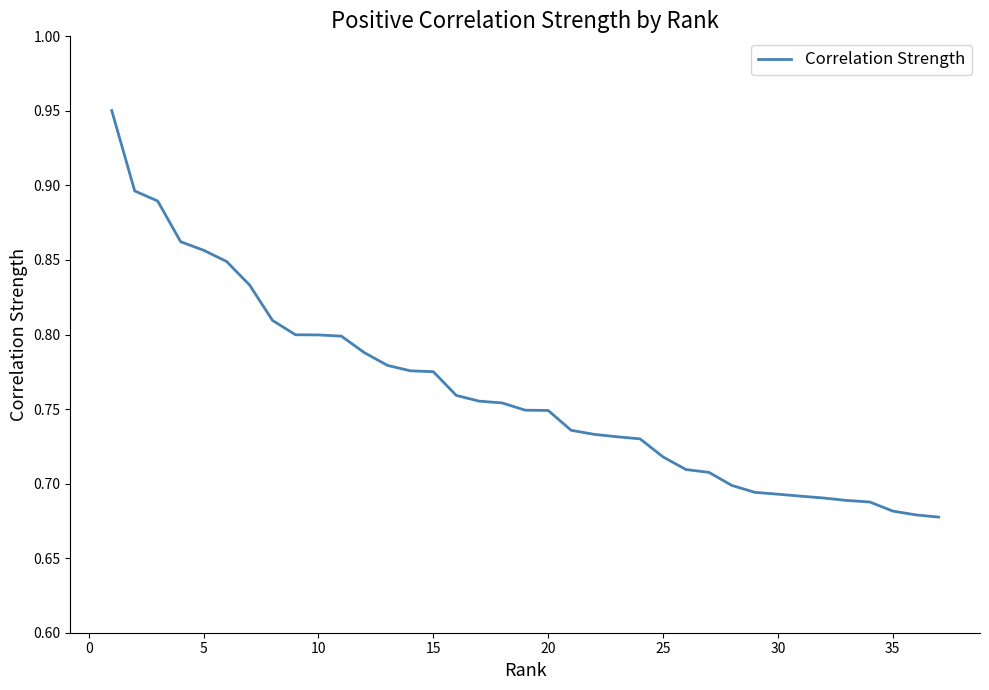

Reading left to right, transcribe all the data shown in this chart.

1.0	0.9	0.9	0.9	0.9	0.8	0.8	0.8	0.8	0.8	0.8	0.8	0.8	0.8	0.8	0.8	0.8	0.8	0.7	0.7	0.7	0.7	0.7	0.7	0.7	0.7	0.7	0.7	0.7	0.7	0.7	0.7	0.7	0.7	0.7	0.7	0.7